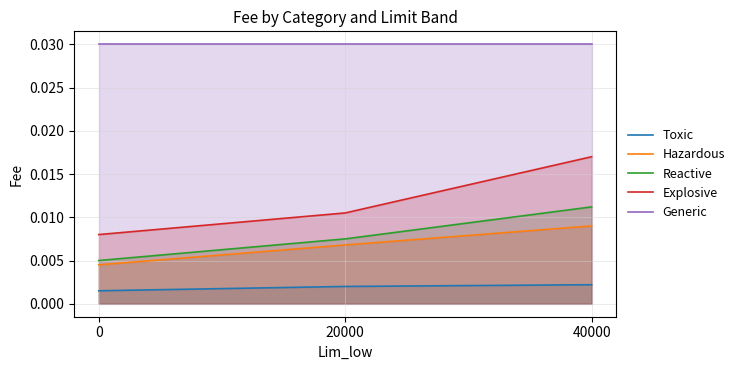

At 40000, list the series in order from largest to smallest.

Generic, Explosive, Reactive, Hazardous, Toxic